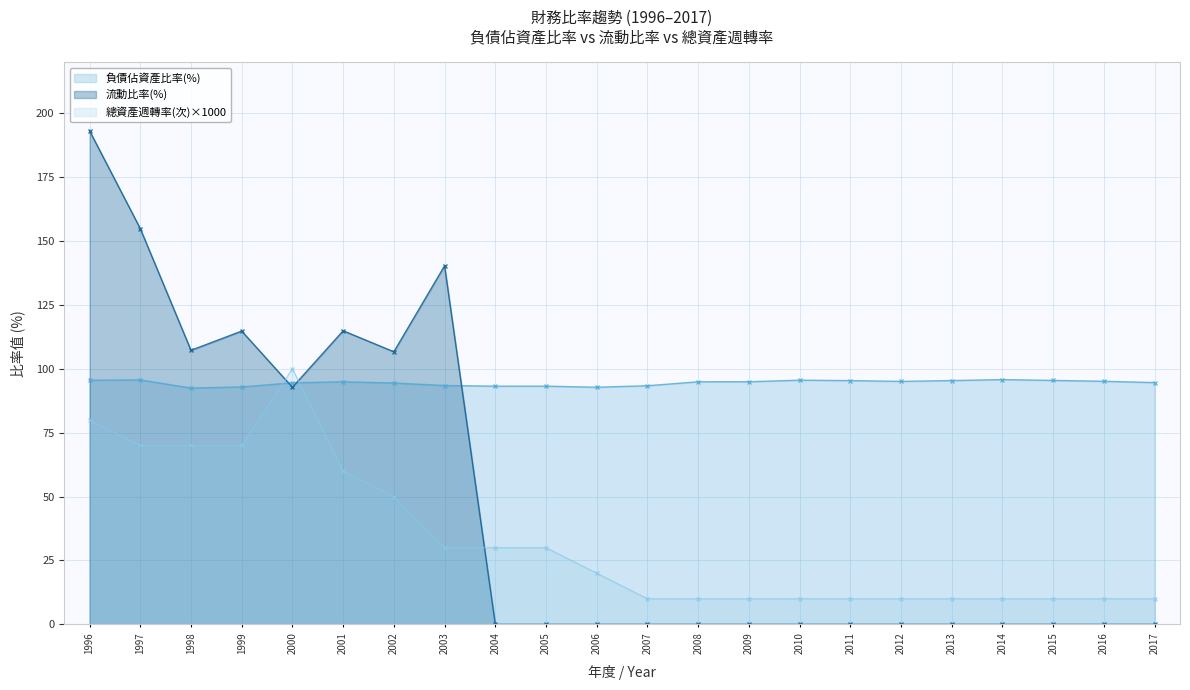

At which label does 總資產週轉率(次) first exceed 20?

1996